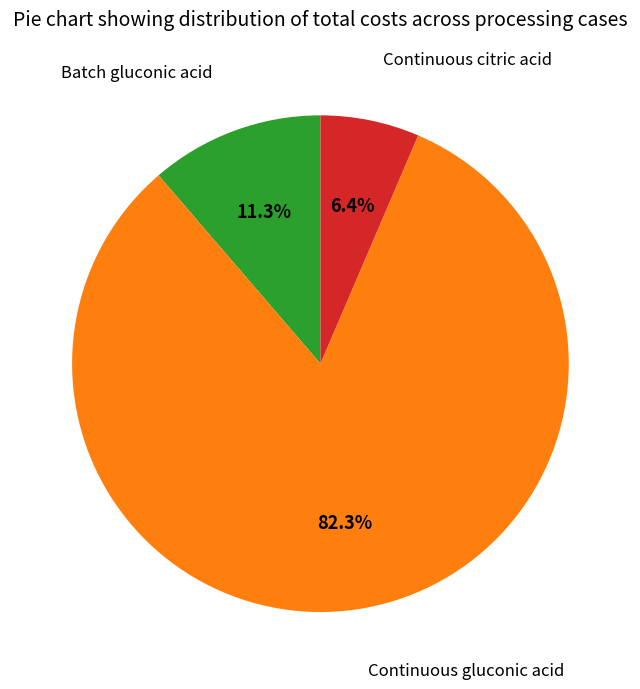

To the nearest percent, what is the average slice percentage?

33%